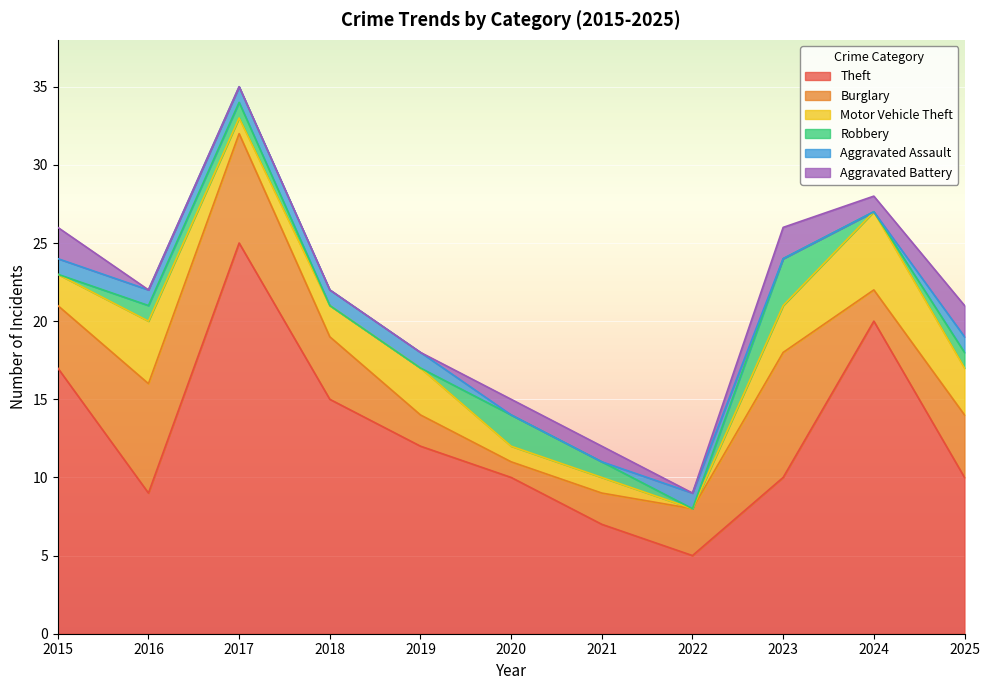

Reading right to left, transcribe all the data shown in this chart.

Theft: 2025=10	2024=20	2023=10	2022=5	2021=7	2020=10	2019=12	2018=15	2017=25	2016=9	2015=17
Burglary: 2025=4	2024=2	2023=8	2022=3	2021=2	2020=1	2019=2	2018=4	2017=7	2016=7	2015=4
Motor Vehicle Theft: 2025=3	2024=5	2023=3	2022=0	2021=1	2020=1	2019=3	2018=2	2017=1	2016=4	2015=2
Robbery: 2025=1	2024=0	2023=3	2022=0	2021=1	2020=2	2019=0	2018=0	2017=1	2016=1	2015=0
Aggravated Assault: 2025=1	2024=0	2023=0	2022=1	2021=0	2020=0	2019=1	2018=1	2017=1	2016=1	2015=1
Aggravated Battery: 2025=2	2024=1	2023=2	2022=0	2021=1	2020=1	2019=0	2018=0	2017=0	2016=0	2015=2